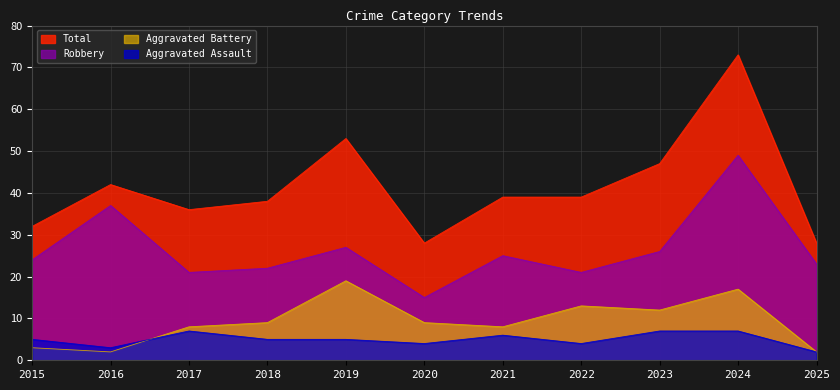

Reading right to left, extract all data points from this chart.

Aggravated Assault: 2	7	7	4	6	4	5	5	7	3	5
Aggravated Battery: 2	17	12	13	8	9	19	9	8	2	3
Robbery: 23	49	26	21	25	15	27	22	21	37	24
Total: 28	73	47	39	39	28	53	38	36	42	32